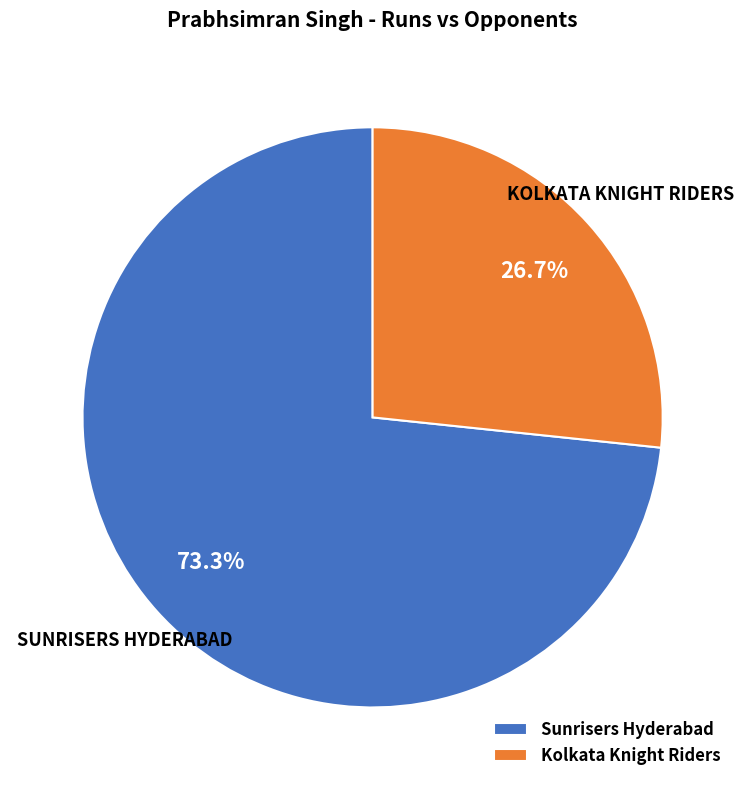

How many slices are in this pie chart?

2